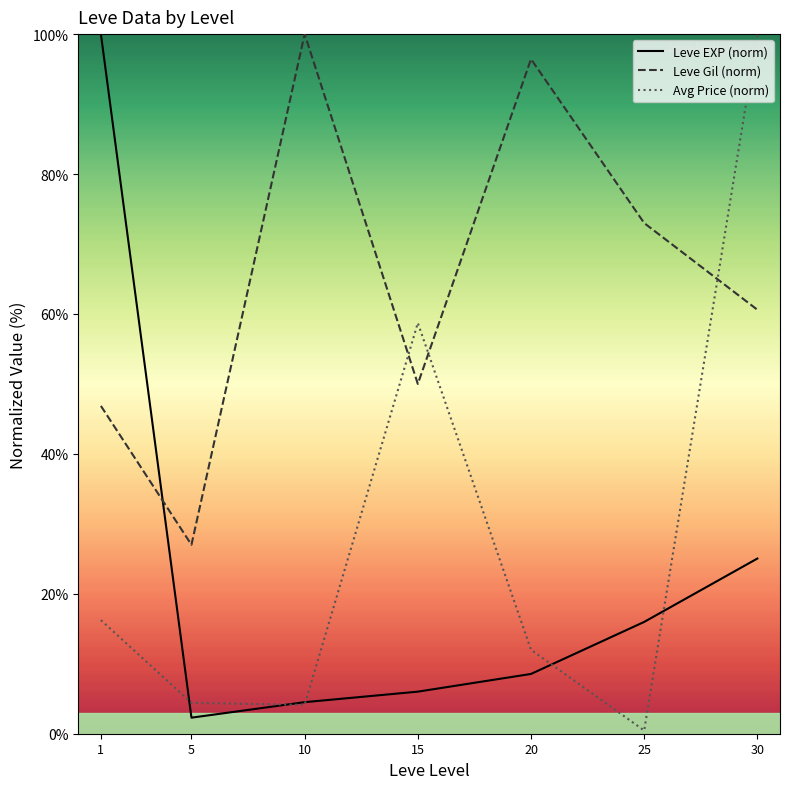

True or false: Avg Price (norm) has more than 0 points higher than both neighbors.

True